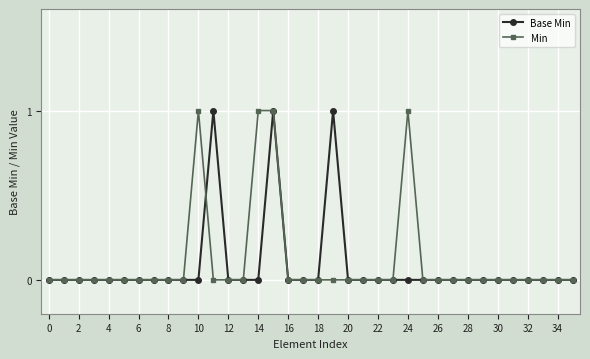

True or false: Base Min has more than 2 interior local peaks.

True